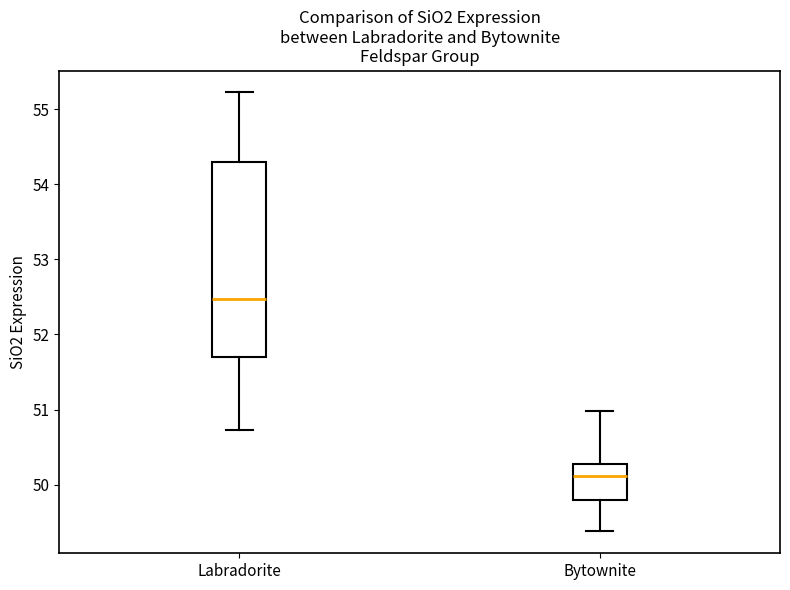

Reading left to right, transcribe this box plot: for each box, give where its median line is, the range the box spans, and where its two whiskers end, as read against the y-axis. The values are not printed on the chart, so give them approximately, as read against the axis.

Labradorite: median 52.5, box 51.7 to 54.3, whiskers 50.7 to 55.2
Bytownite: median 50.1, box 49.8 to 50.3, whiskers 49.4 to 51.0